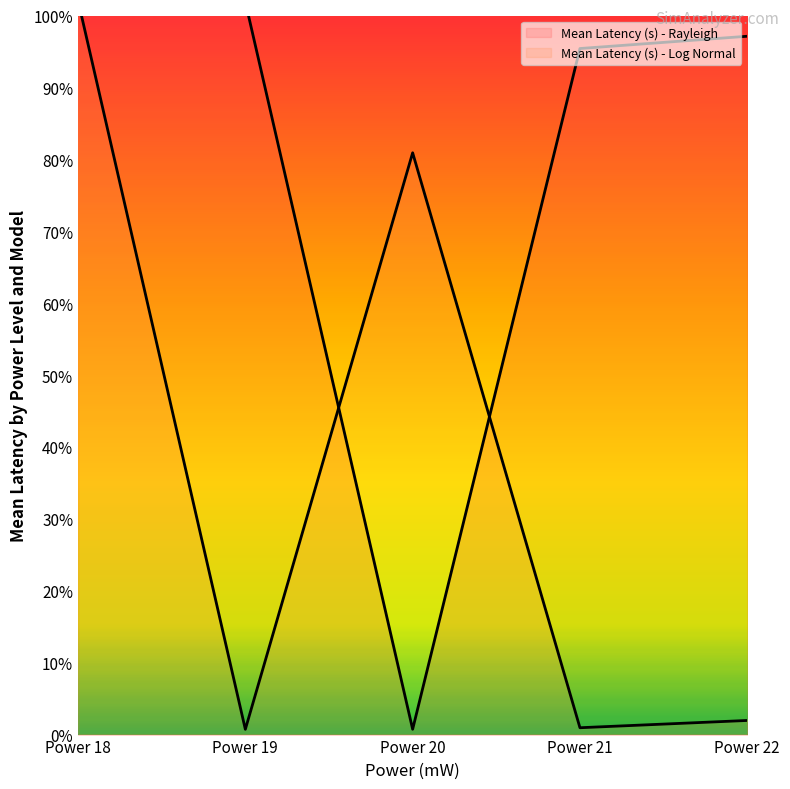

Reading left to right, what are all the values shown in this chart?

Mean Latency (s) - Rayleigh (line): Power 18=101.0	Power 19=101.9	Power 20=0.7	Power 21=95.4	Power 22=97.1
Mean Latency (s) - Log Normal (line): Power 18=102.1	Power 19=0.7	Power 20=80.9	Power 21=1.0	Power 22=2.0